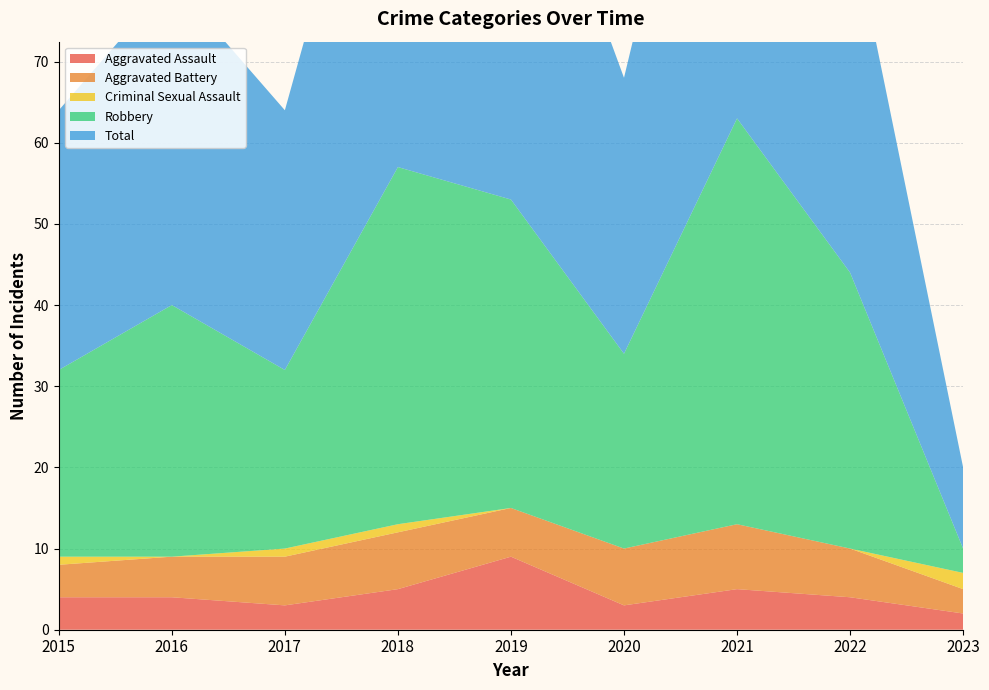

Reading left to right, extract all data points from this chart.

Aggravated Assault: 2015=4	2016=4	2017=3	2018=5	2019=9	2020=3	2021=5	2022=4	2023=2
Aggravated Battery: 2015=4	2016=5	2017=6	2018=7	2019=6	2020=7	2021=8	2022=6	2023=3
Criminal Sexual Assault: 2015=1	2016=0	2017=1	2018=1	2019=0	2020=0	2021=0	2022=0	2023=2
Robbery: 2015=23	2016=31	2017=22	2018=44	2019=38	2020=24	2021=50	2022=34	2023=3
Total: 2015=32	2016=40	2017=32	2018=57	2019=53	2020=34	2021=63	2022=44	2023=10